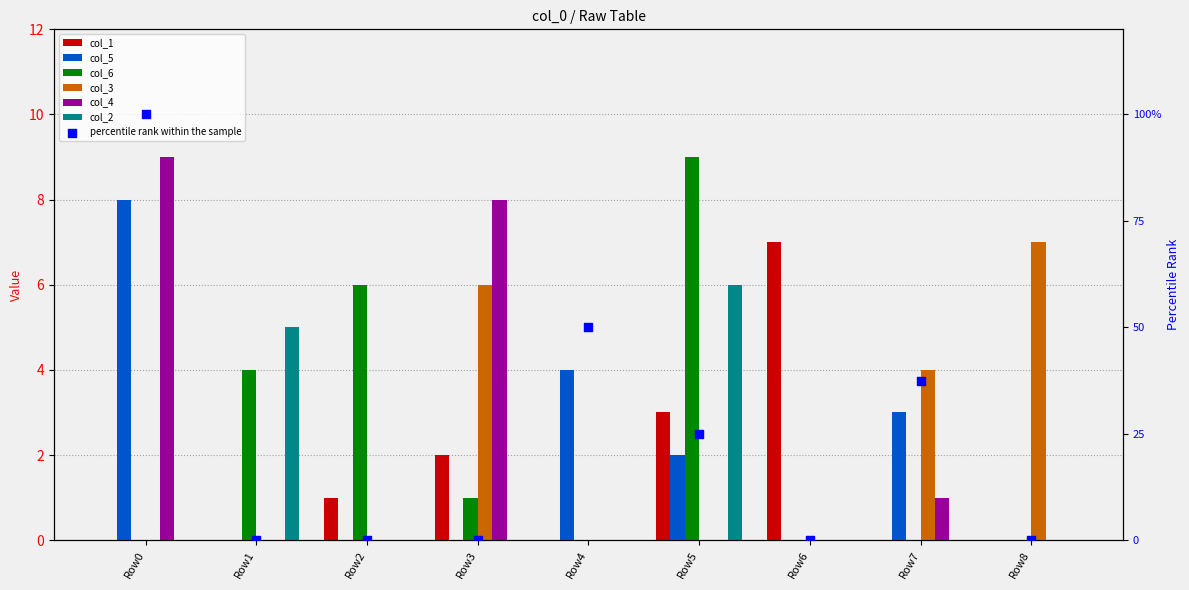

What is the total value across all series at Row0?

17